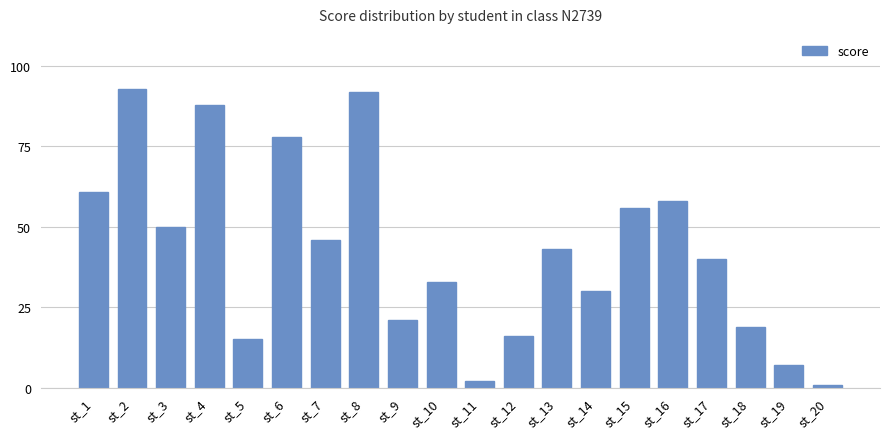

True or false: the data shows 8 at st_9.

False